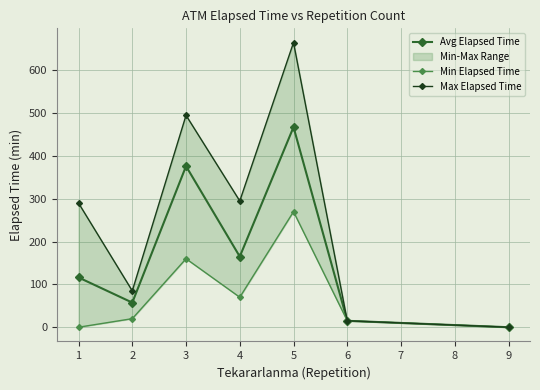

What is the difference between the maximum and second lowest values in the Avg Elapsed Time series?

452.5